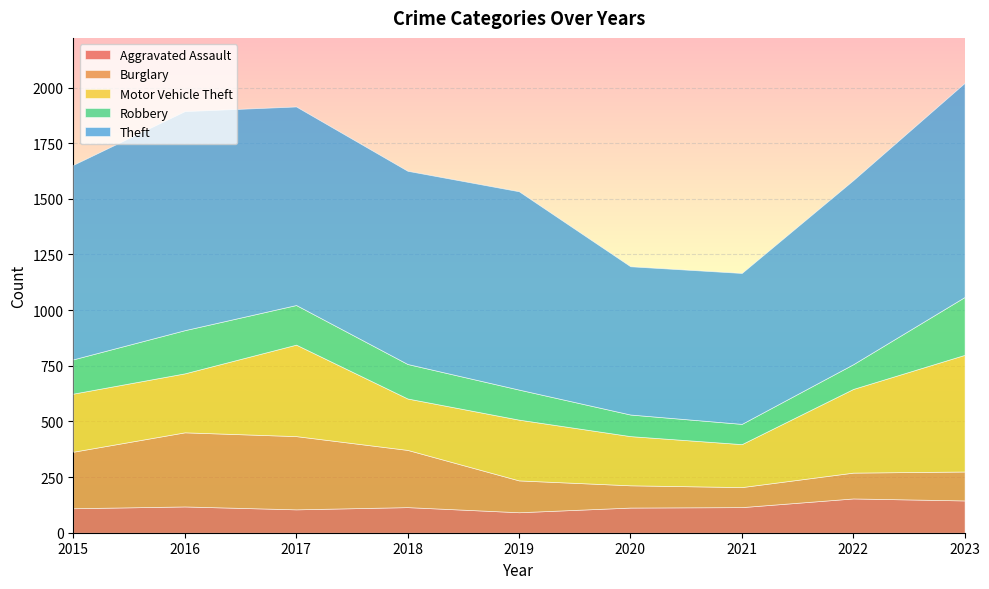

What value does the Theft series have at 2021?

678